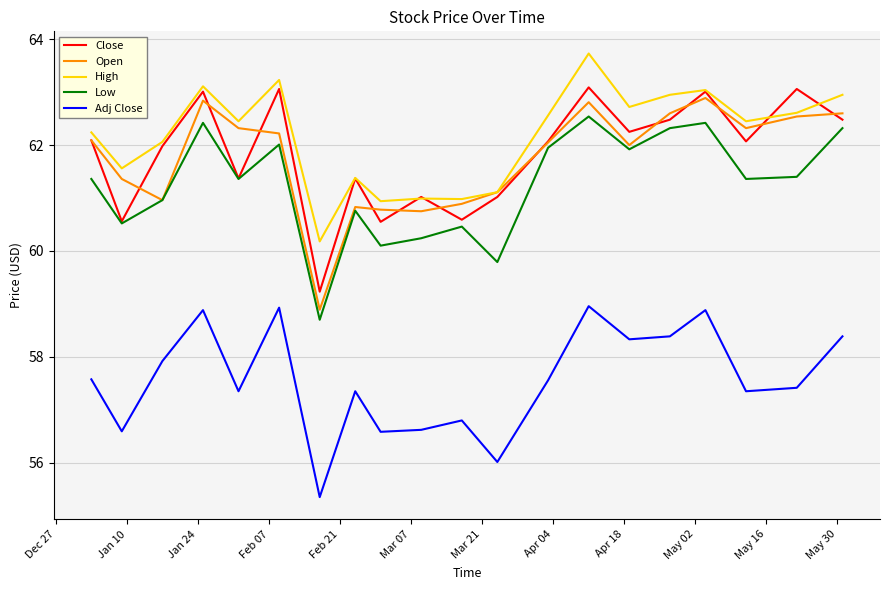

What is the lowest value of the Adj Close series?

55.3